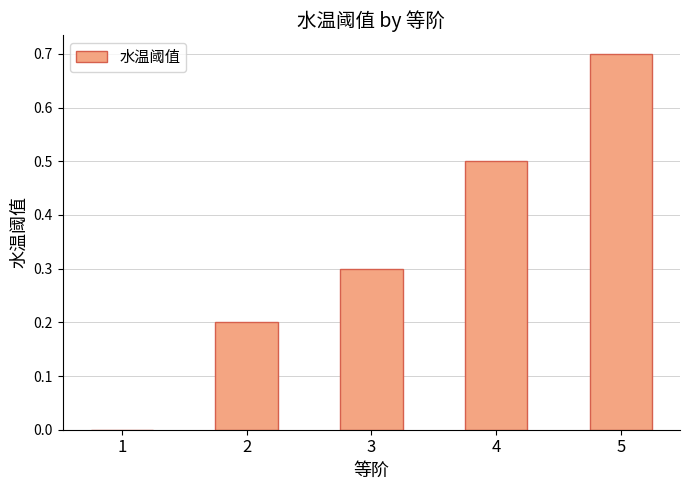

Which has a higher value, 5 or 2?

5